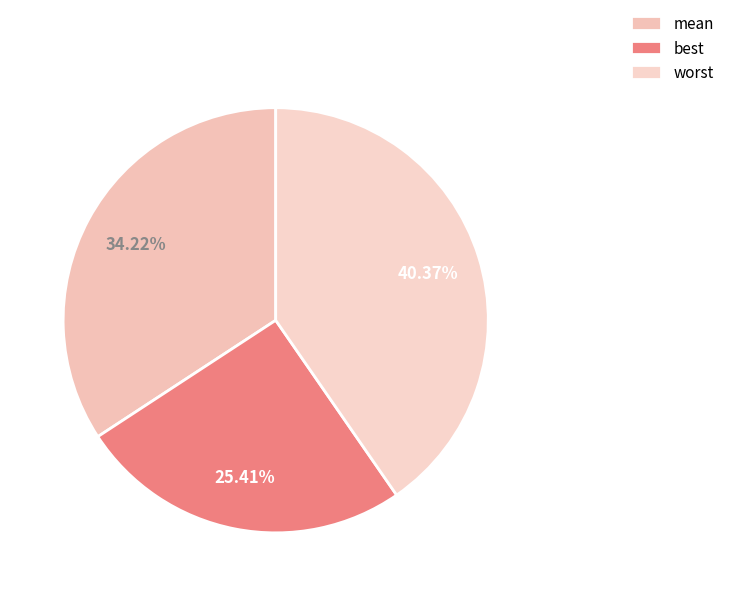

To the nearest percent, what is the combined percentage of best and worst?

66%